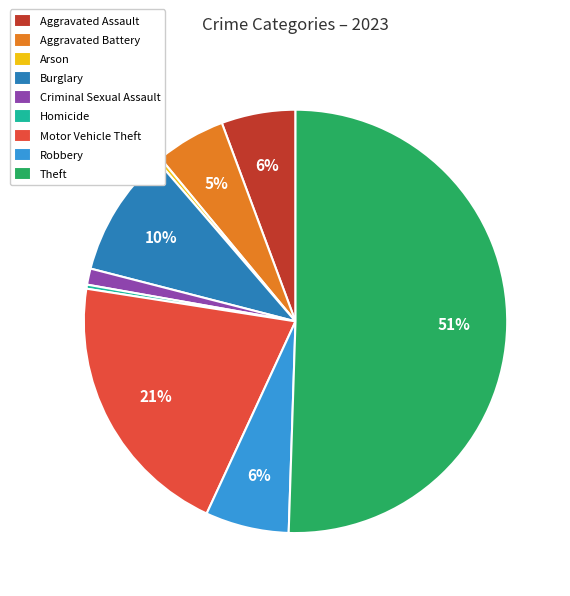

To the nearest percent, what portion does Burglary represent?

10%